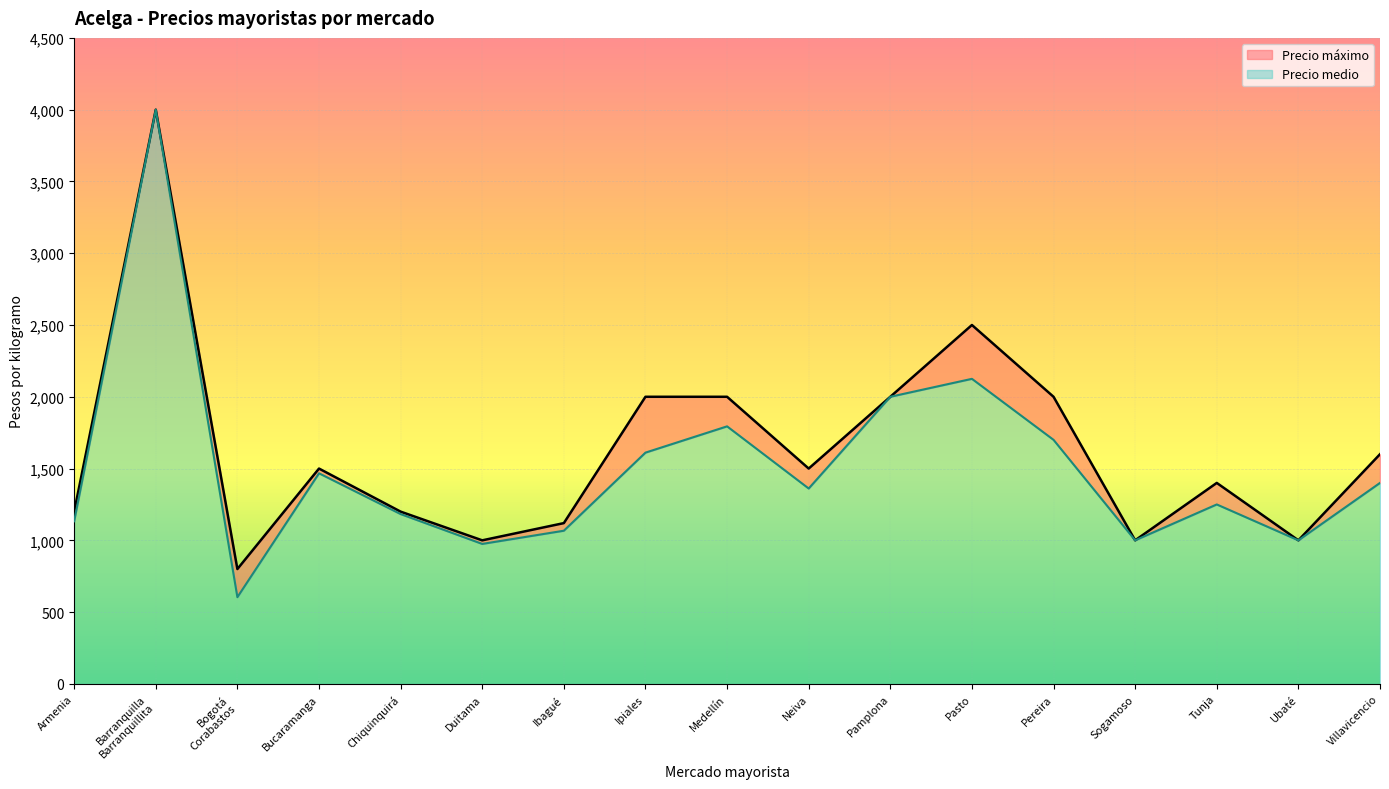

At which category does Precio máximo reach its first local peak?

Barranquilla
Barranquillita